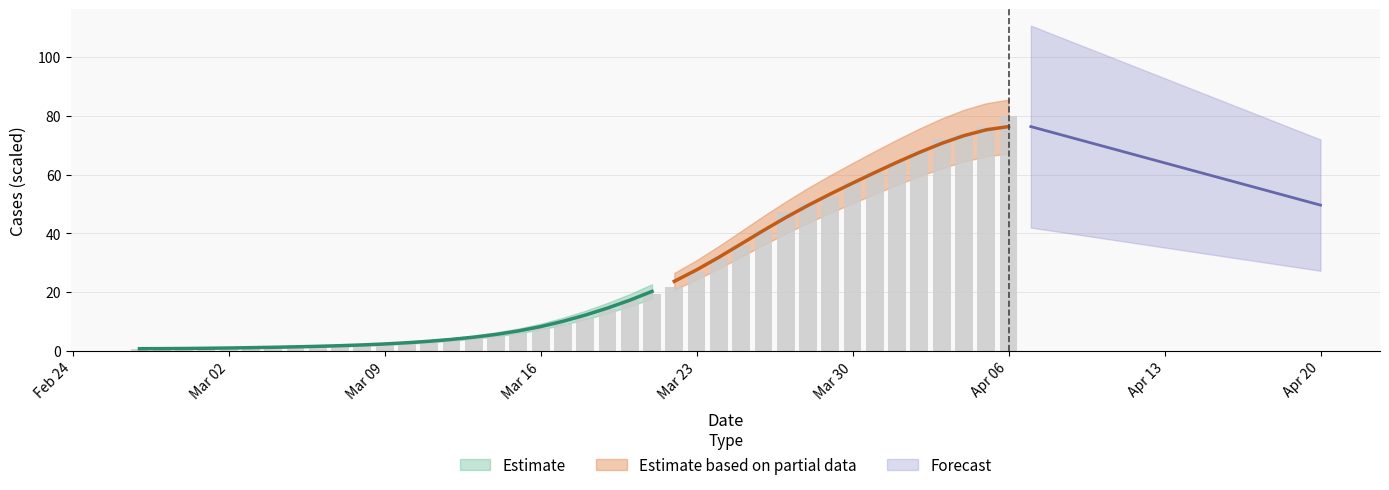

What is the greatest value displayed?

80.0